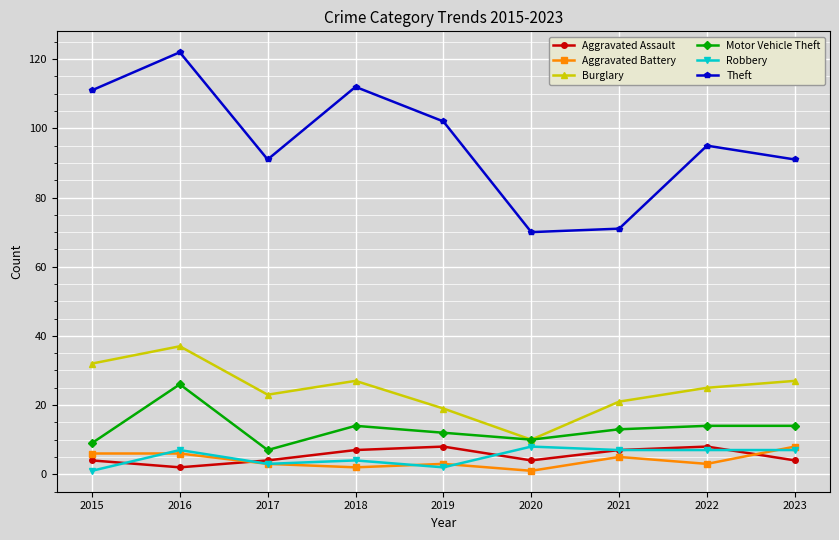

What value does the Aggravated Assault series have at 2022?

8